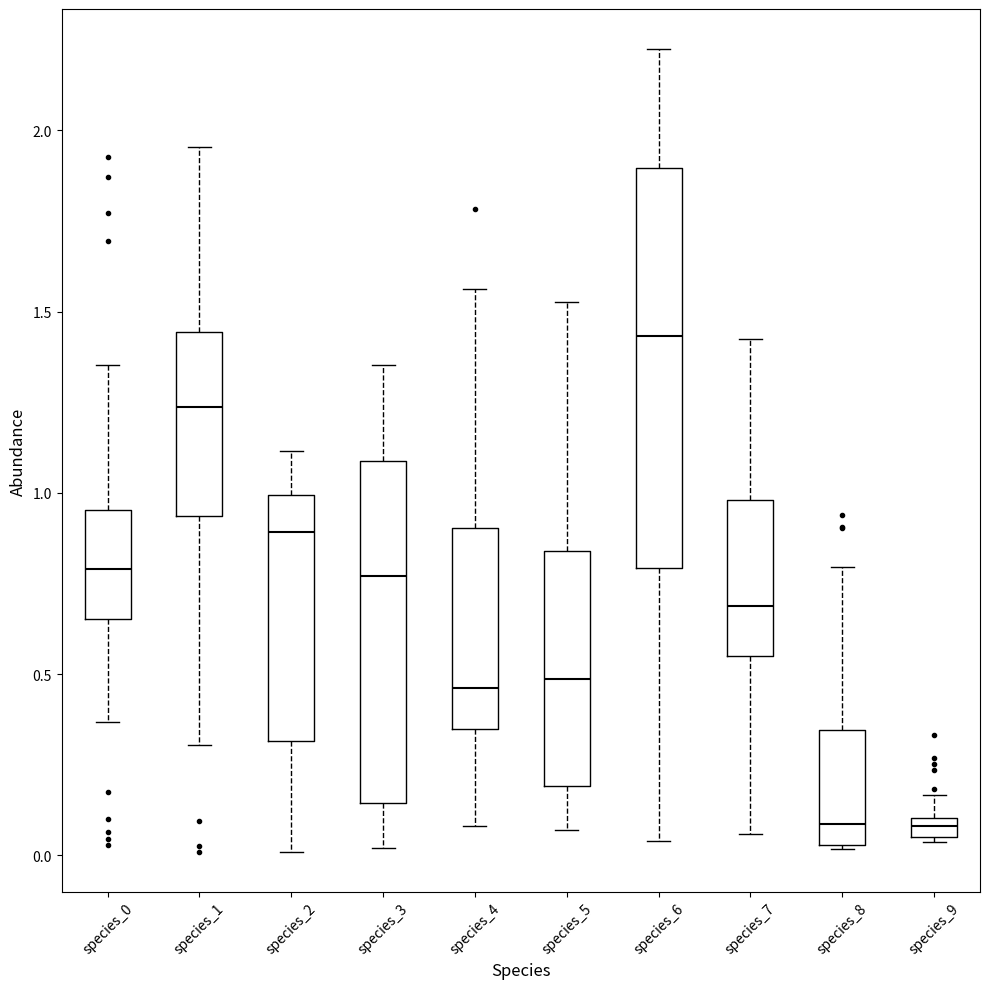

Which box is the tallest, from its lower edge to its upper edge?

species_6